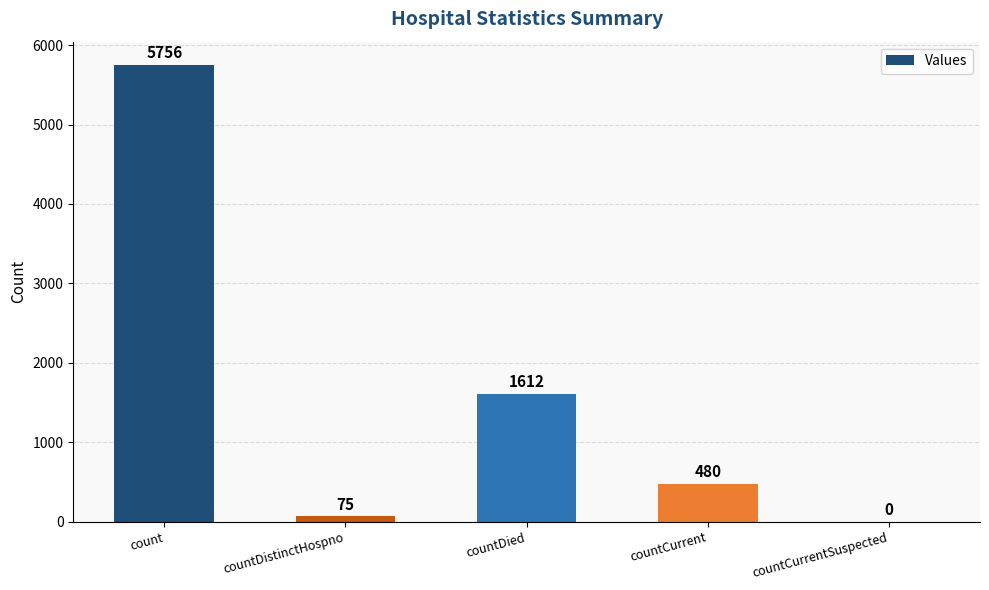

Reading right to left, what are all the values shown in this chart?

countCurrentSuspected=0	countCurrent=480	countDied=1612	countDistinctHospno=75	count=5756